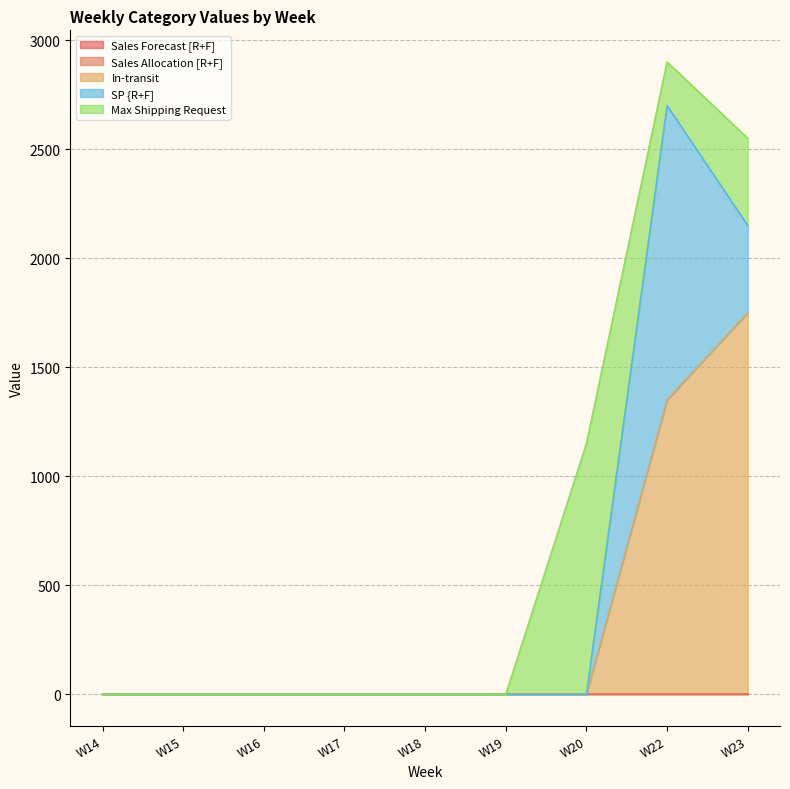

Does the chart have visible grid lines?

Yes